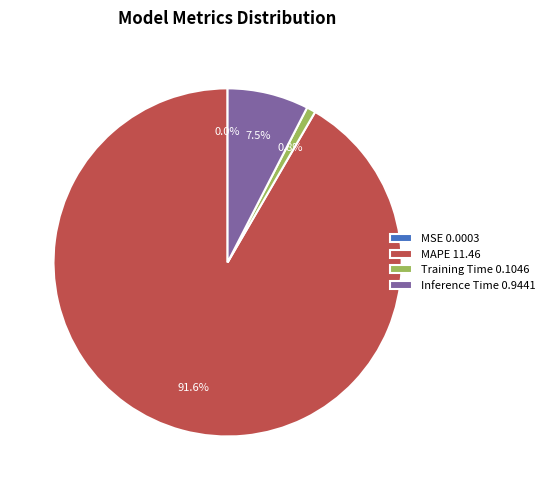

Combined, do Inference Time 0.9441 and MAPE 11.46 account for over 50%?

Yes